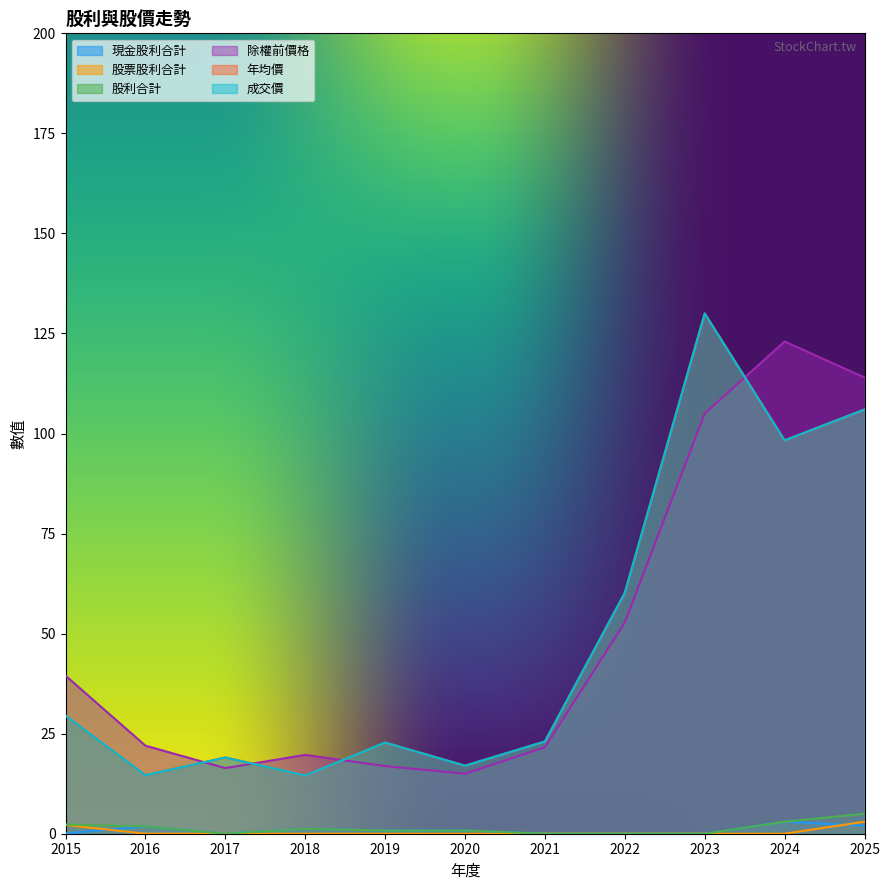

Does the chart have visible grid lines?

No